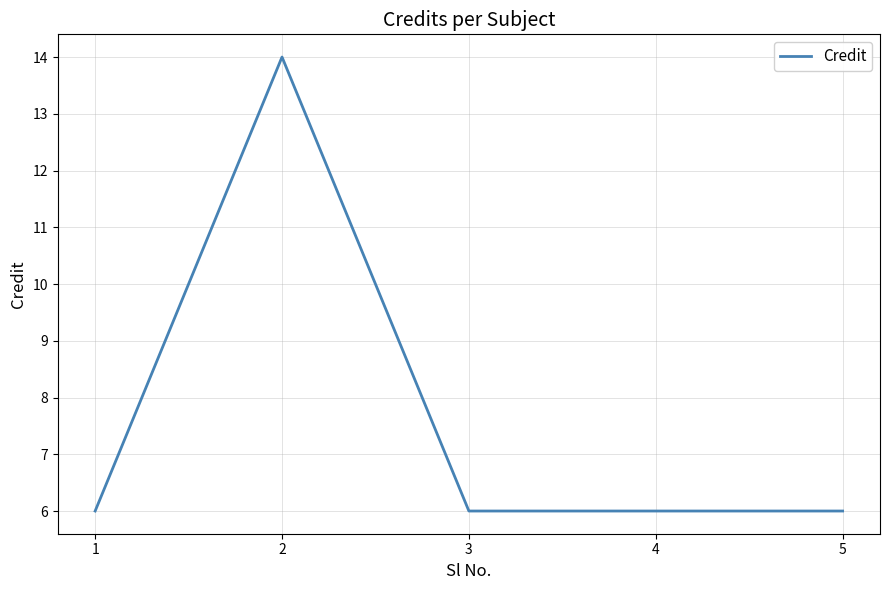

The value at 2 is 14. True or false?

True